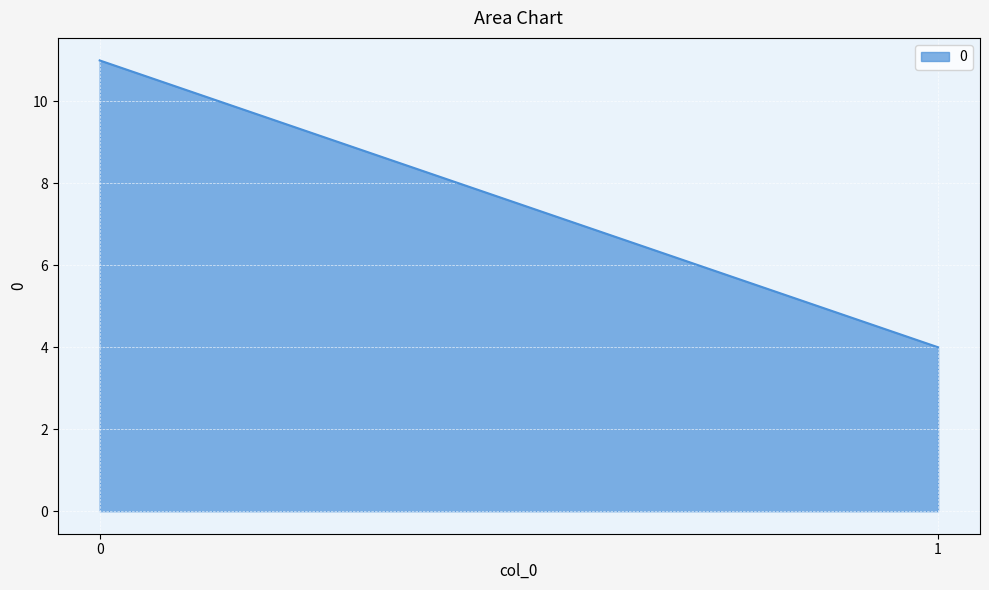

How many values are below 11?

1